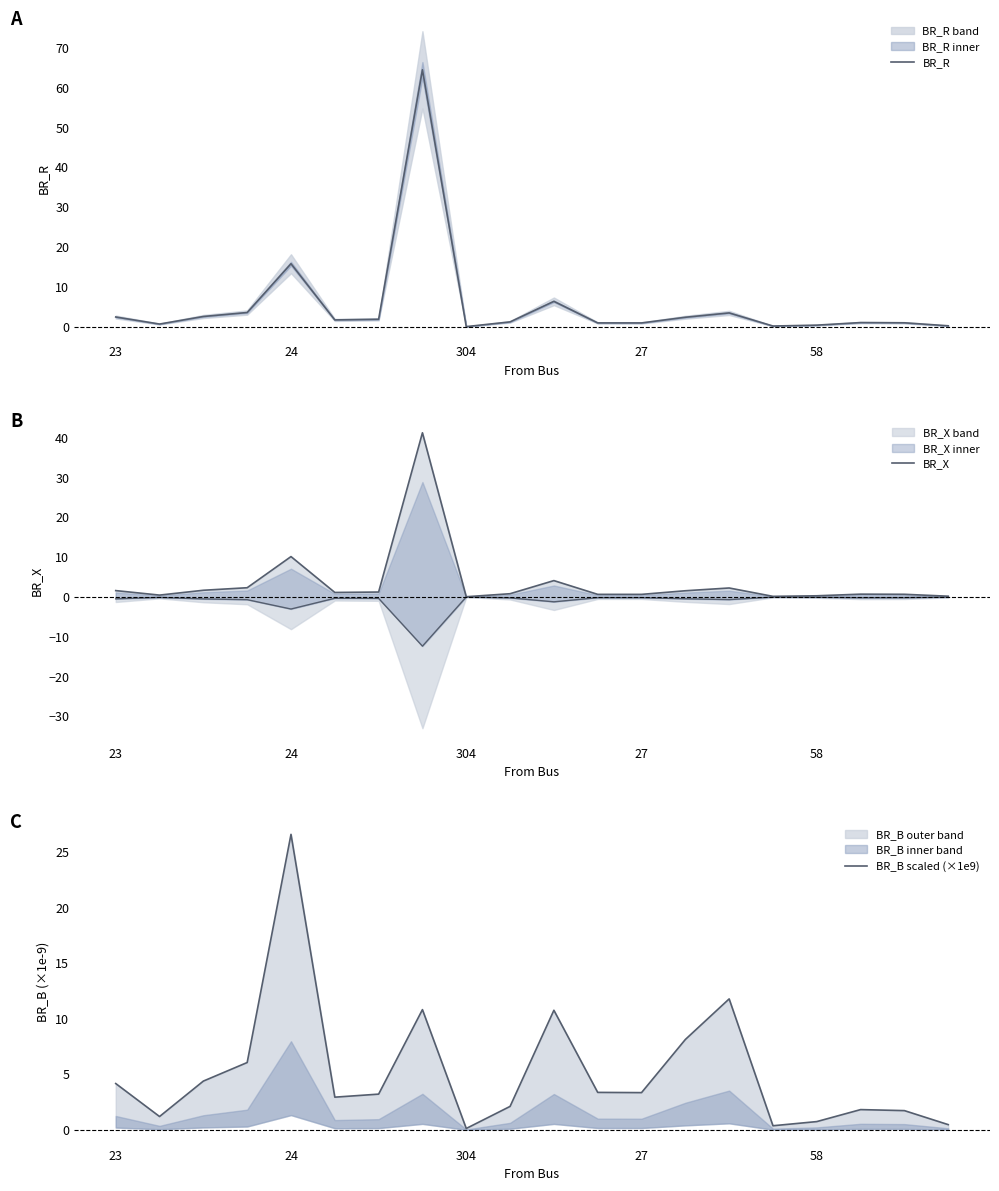

What position from the left is 58?

17